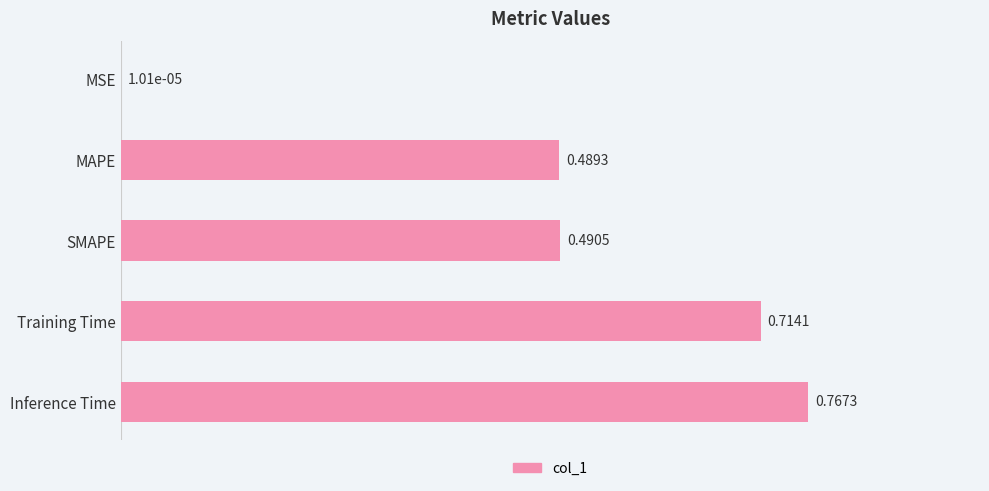

Where is the data nearest to the value 0?

MSE